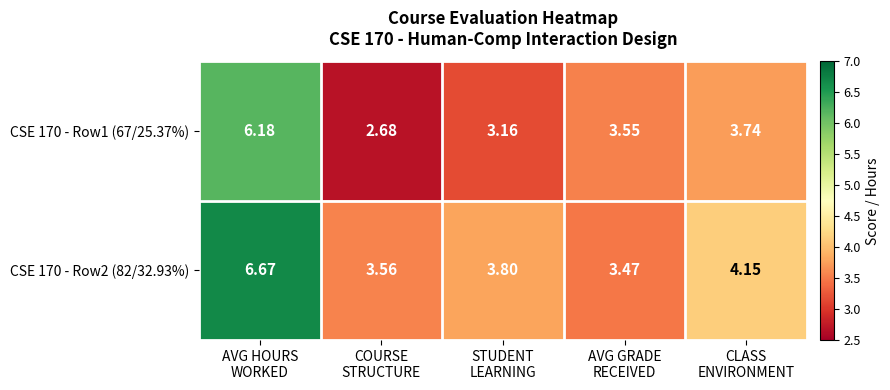

Which series changed the most between COURSE
STRUCTURE and STUDENT
LEARNING?

CSE 170 - Row1 (67/25.37%)